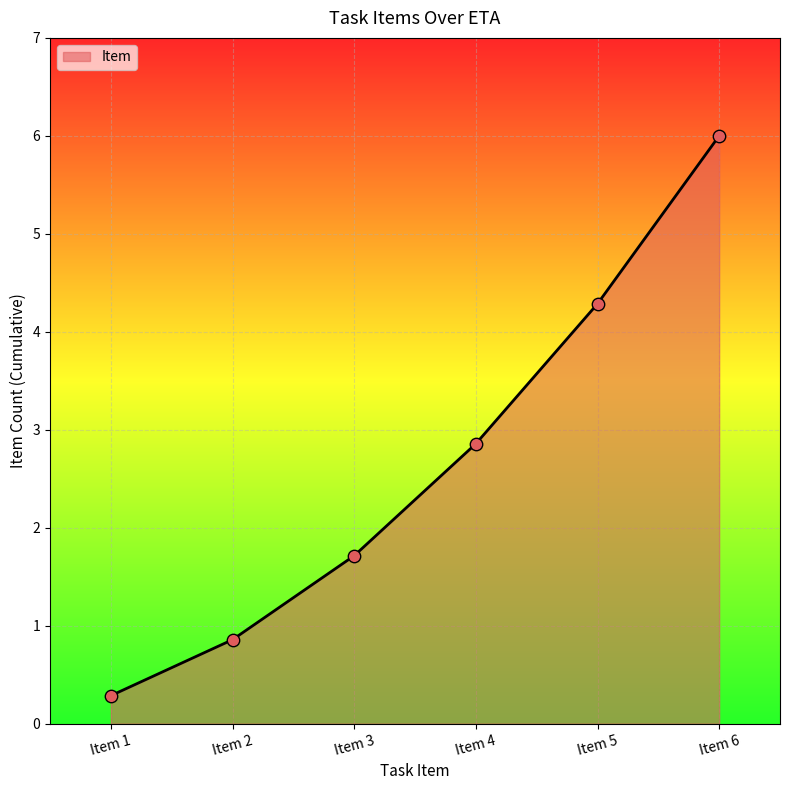

Between Item 4 and Item 1, which is larger?

Item 4